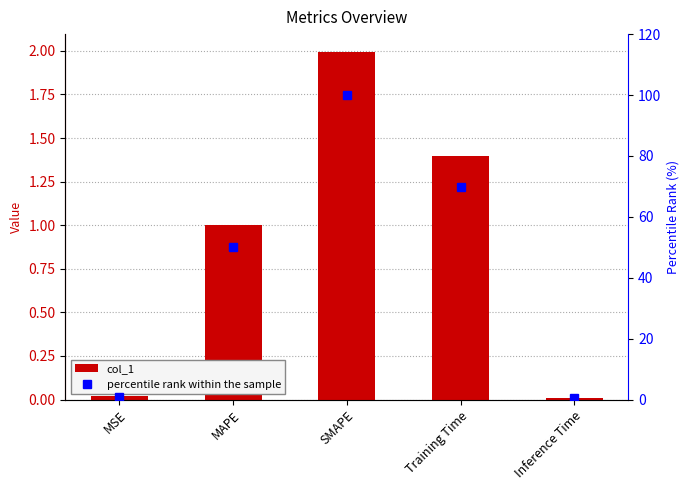

Reading left to right, list all the values displayed in this chart.

col_1: MSE=0.0	MAPE=1.0	SMAPE=2.0	Training Time=1.4	Inference Time=0.0
percentile rank within the sample: MSE=1.0	MAPE=50.1	SMAPE=100.0	Training Time=69.8	Inference Time=0.4